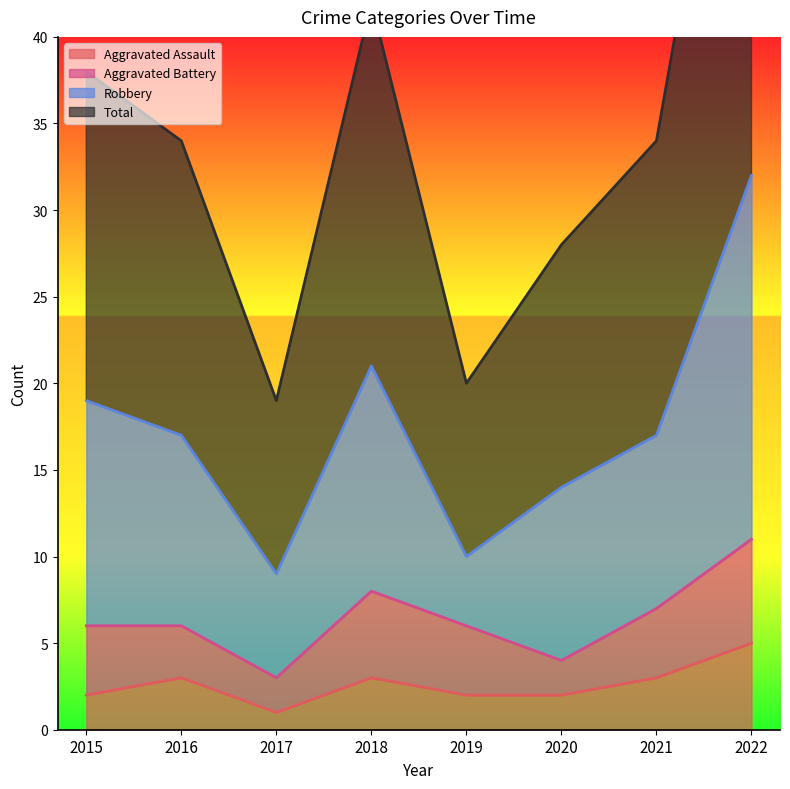

At how many categories does at least one series exceed 28?

5